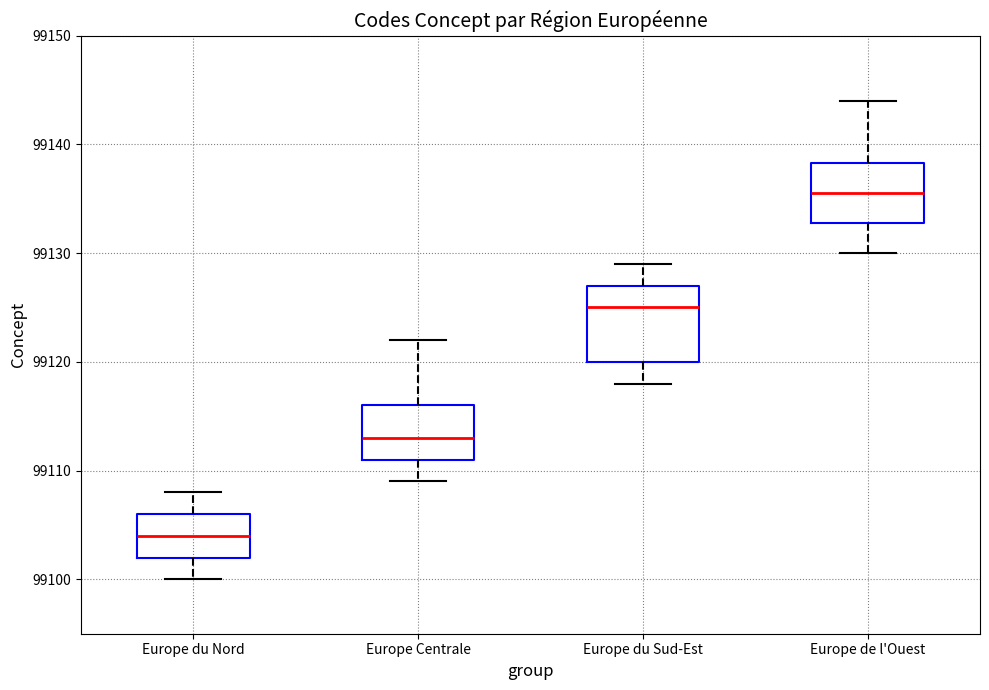

Which box's median line is the lowest?

Europe du Nord